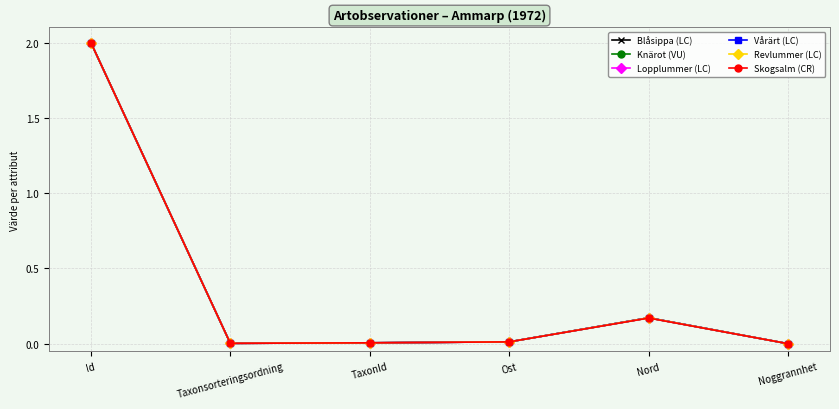

True or false: Revlummer (LC) has more than 2 interior local peaks.

False